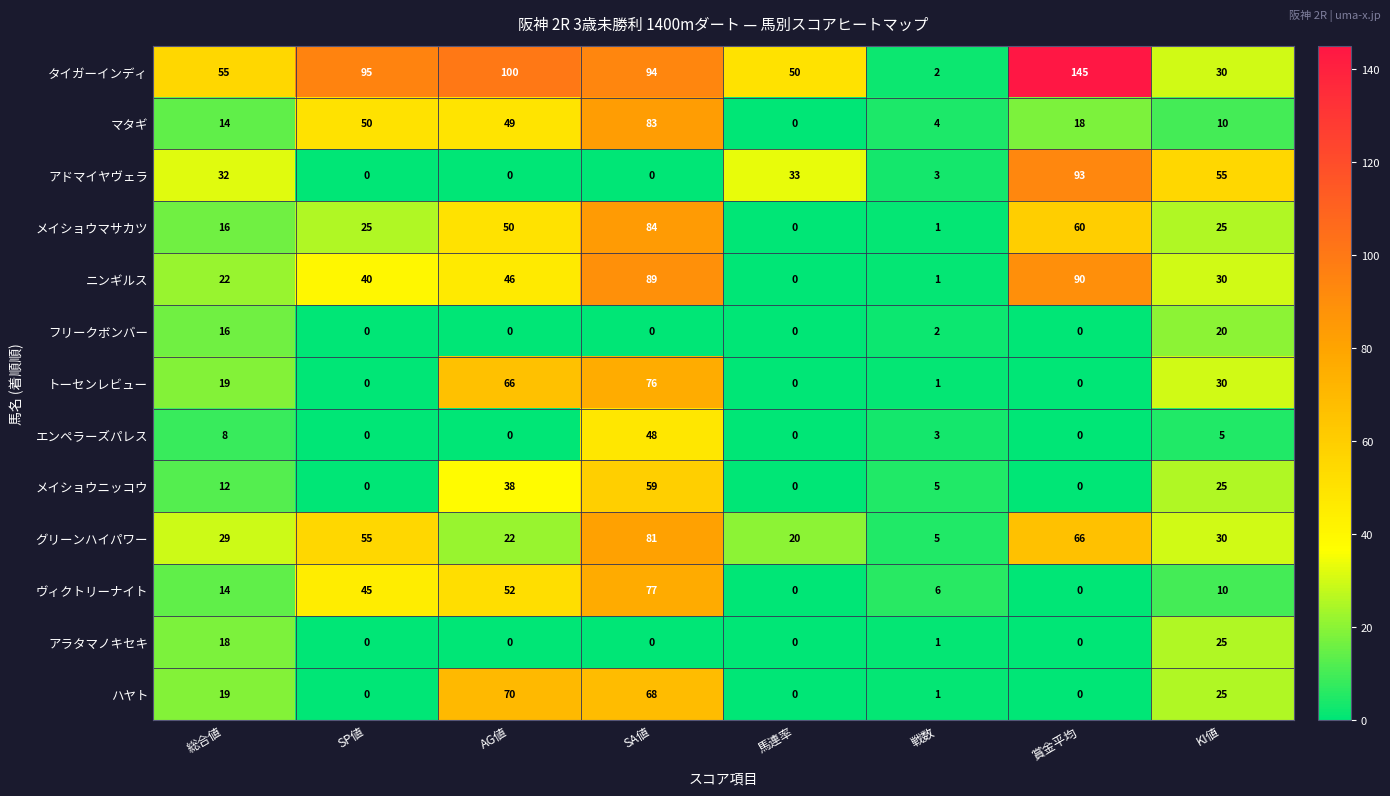

At which label is マタギ closest to 41?

AG値